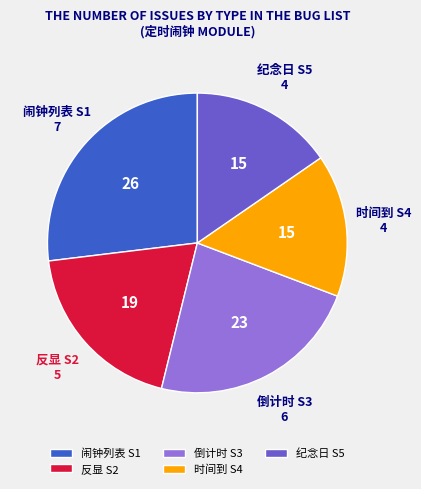

Which slice is the largest?

闹钟列表 S1